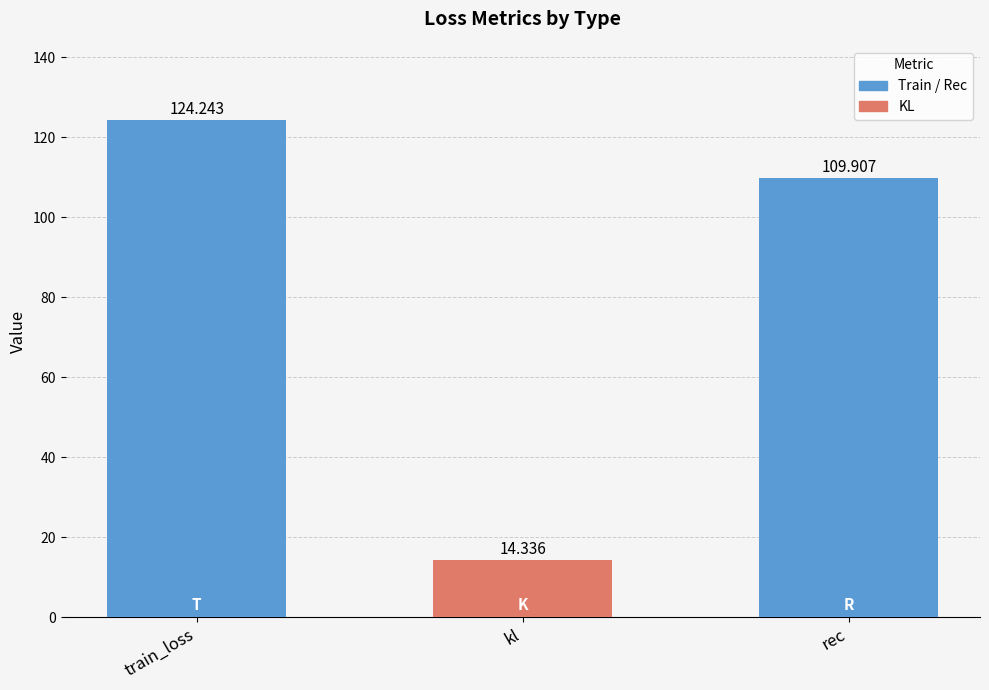

What is the sum of all values?

248.5